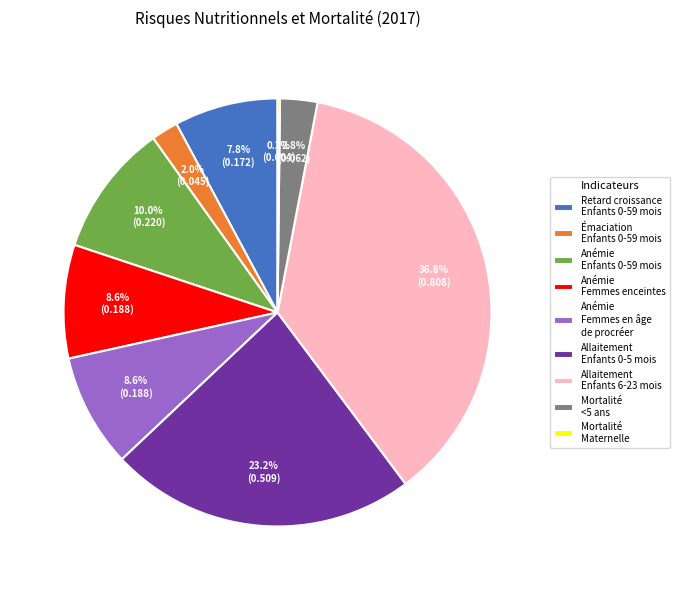

Which category has the biggest portion of the pie?

Allaitement Enfants 6-23 mois